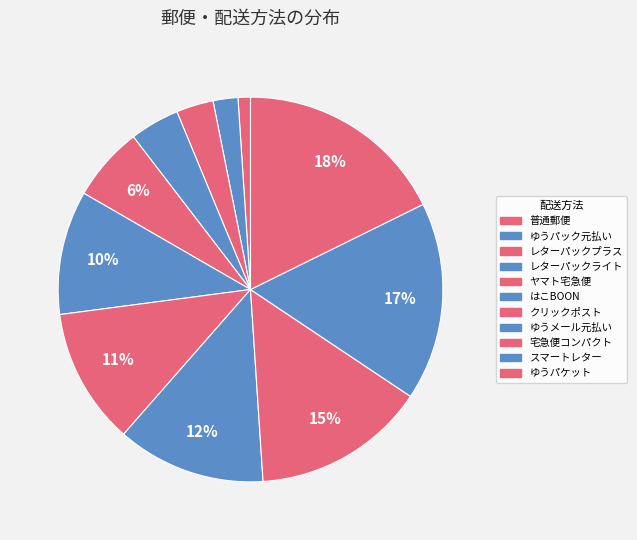

How many segments does this pie chart have?

11